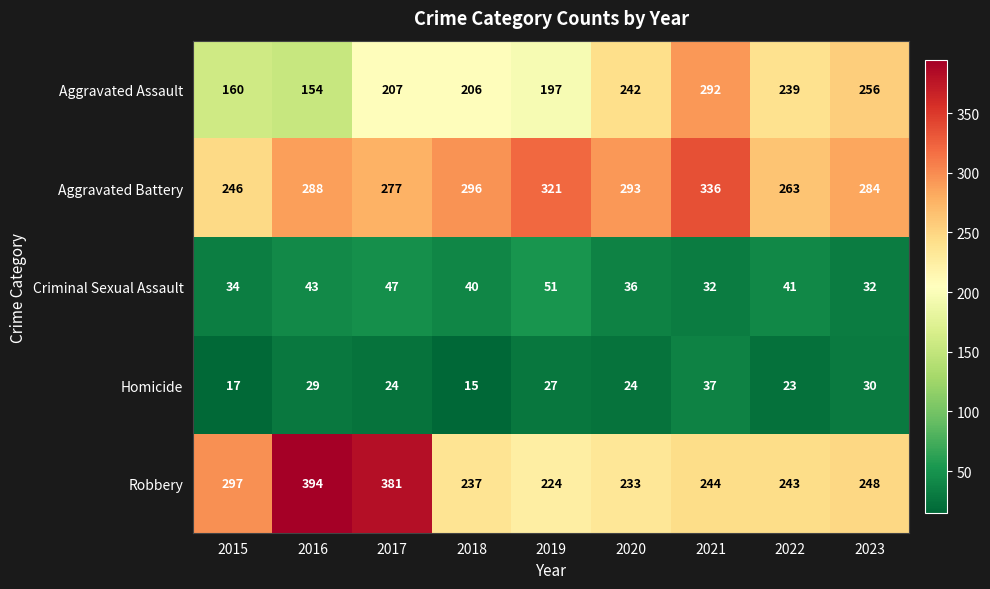

Is it true that Aggravated Assault equals 336 at 2022?

False